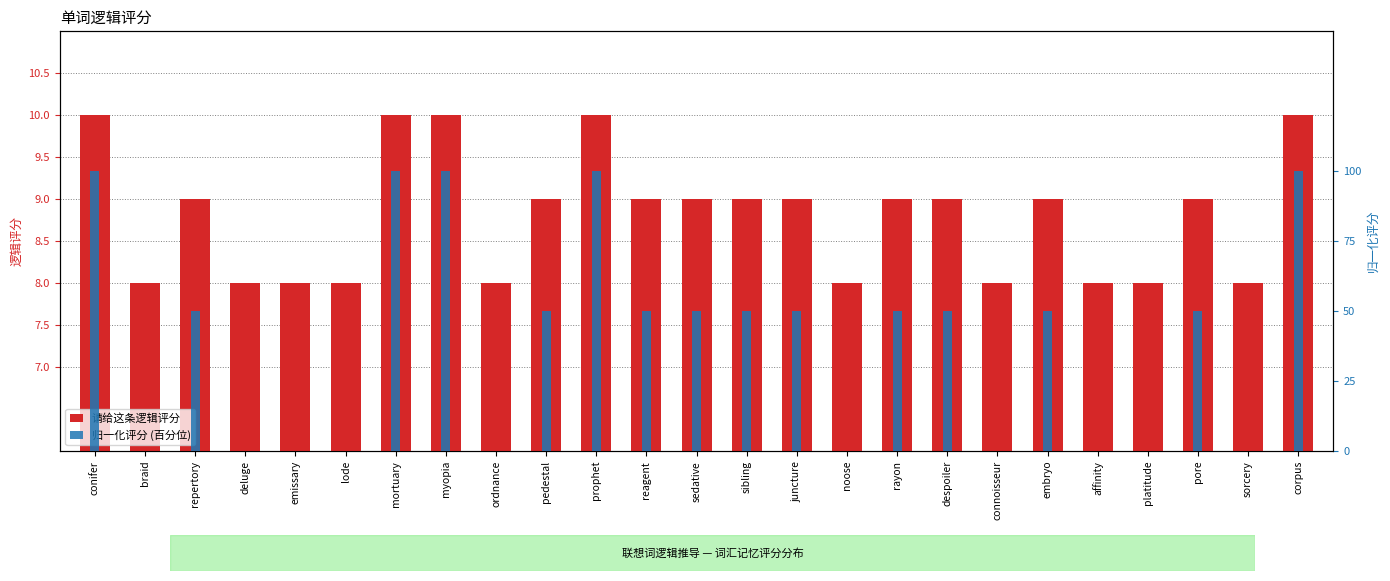

Reading left to right, extract all data points from this chart.

请给这条逻辑评分: 10	8	9	8	8	8	10	10	8	9	10	9	9	9	9	8	9	9	8	9	8	8	9	8	10
归一化评分 (百分位): 100	0	50	0	0	0	100	100	0	50	100	50	50	50	50	0	50	50	0	50	0	0	50	0	100